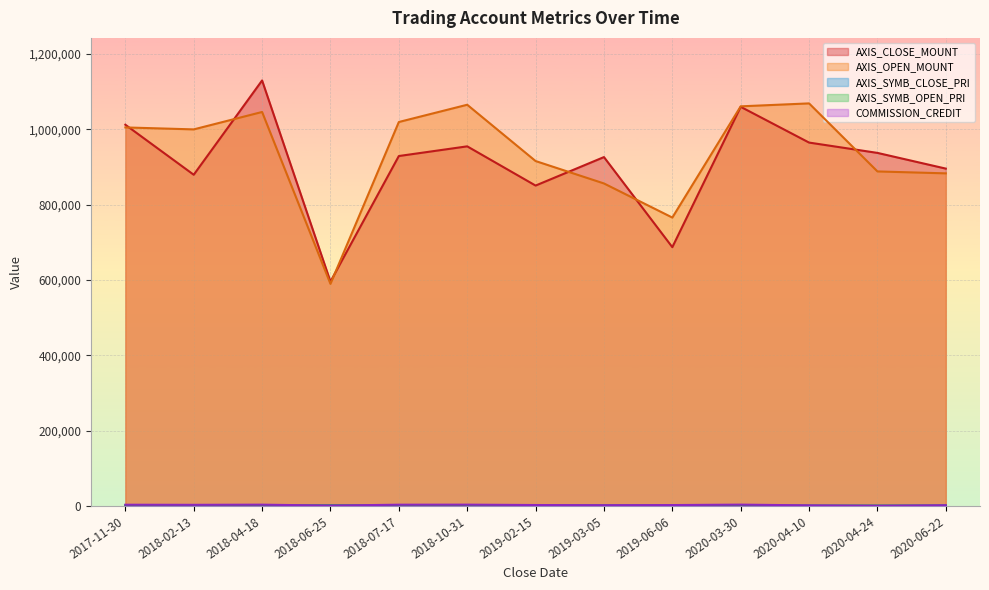

Rank the categories by AXIS_SYMB_OPEN_PRI value from highest to lowest.

2018-10-31, 2018-06-25, 2018-07-17, 2018-02-13, 2019-02-15, 2019-06-06, 2017-11-30, 2019-03-05, 2018-04-18, 2020-06-22, 2020-04-10, 2020-03-30, 2020-04-24